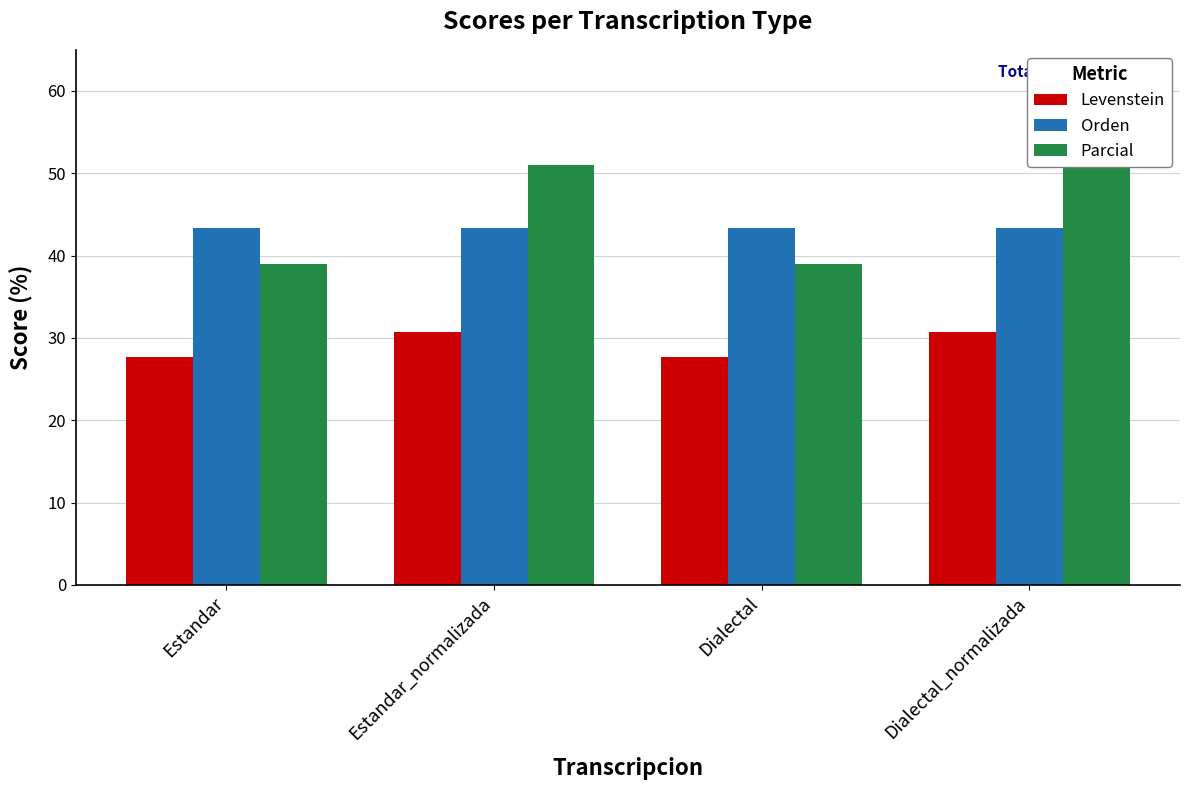

The Parcial series shows 39.0 at Estandar. True or false?

True